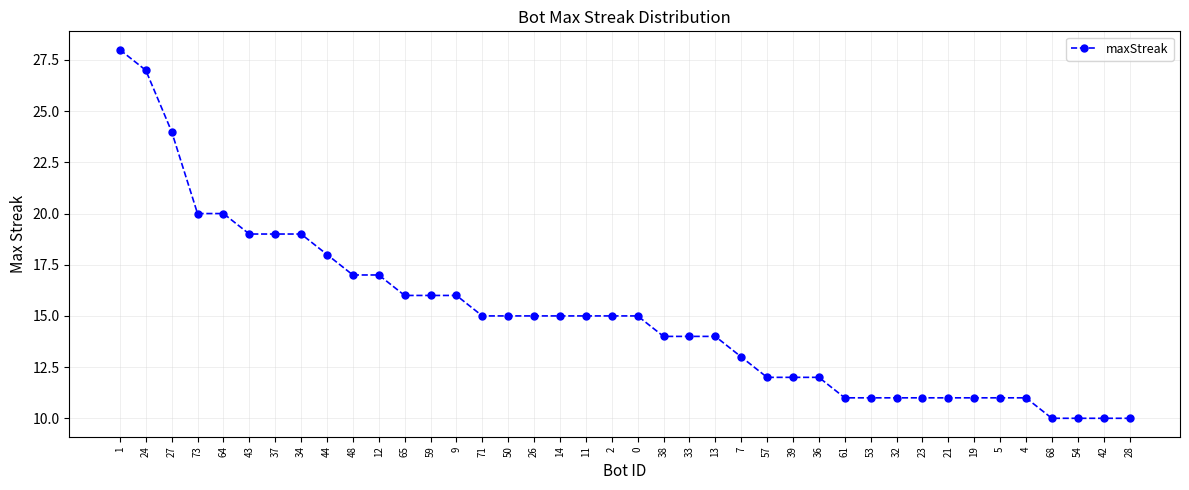

What is the label of the 37th point from the left?

68